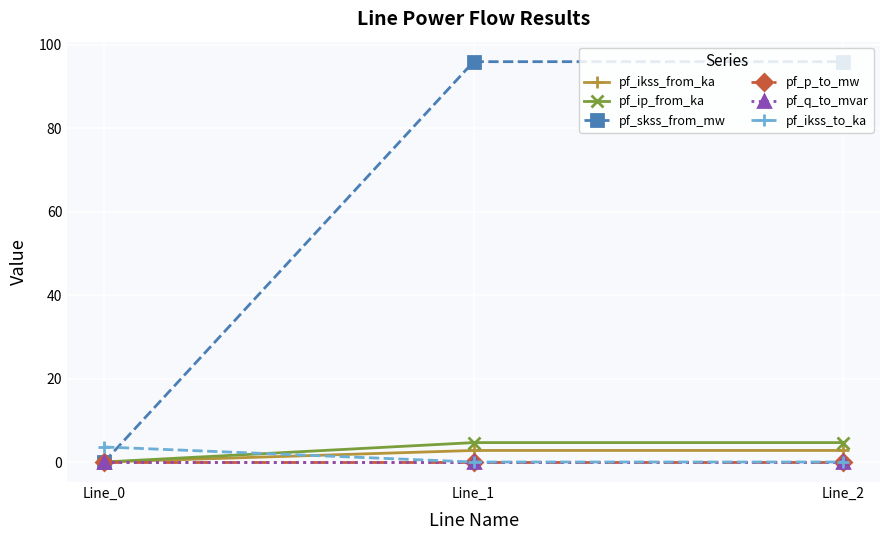

Reading left to right, extract all data points from this chart.

pf_ikss_from_ka: Line_0=0.0	Line_1=2.8	Line_2=2.8
pf_ip_from_ka: Line_0=0.0	Line_1=4.7	Line_2=4.7
pf_skss_from_mw: Line_0=0.0	Line_1=95.9	Line_2=95.9
pf_p_to_mw: Line_0=0.0	Line_1=0.0	Line_2=0.0
pf_q_to_mvar: Line_0=0.0	Line_1=0.0	Line_2=0.0
pf_ikss_to_ka: Line_0=3.6	Line_1=0.0	Line_2=0.0